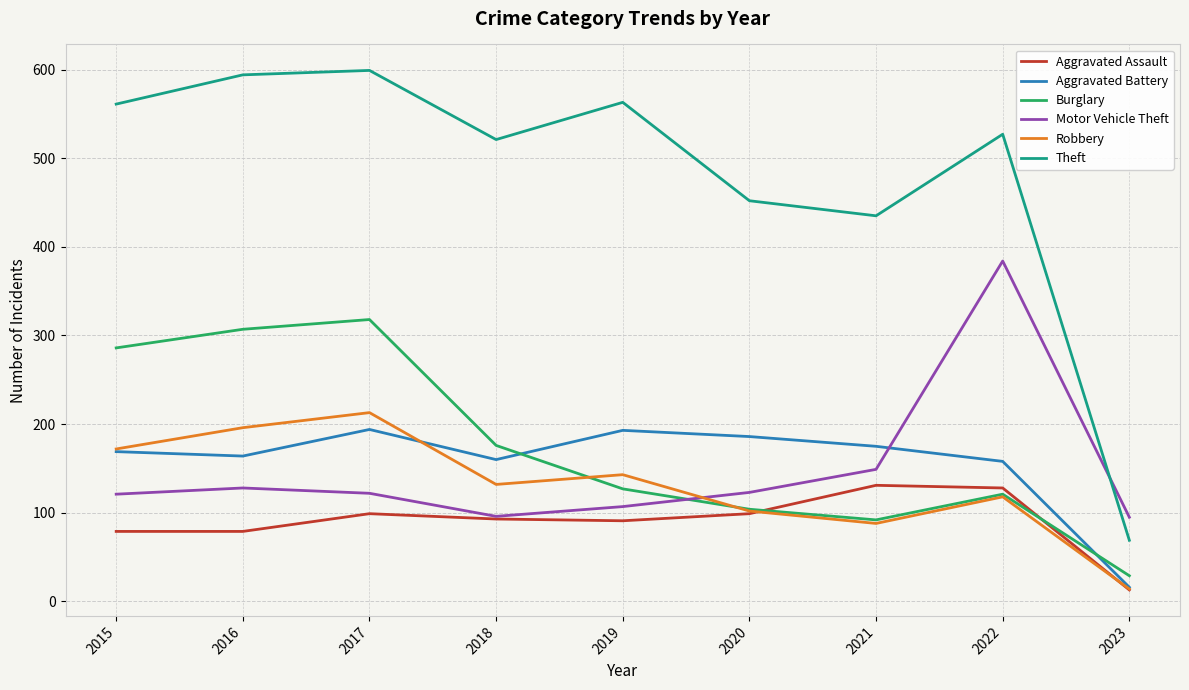

Which series ends up on top after the final intersection of Burglary and Aggravated Battery?

Burglary